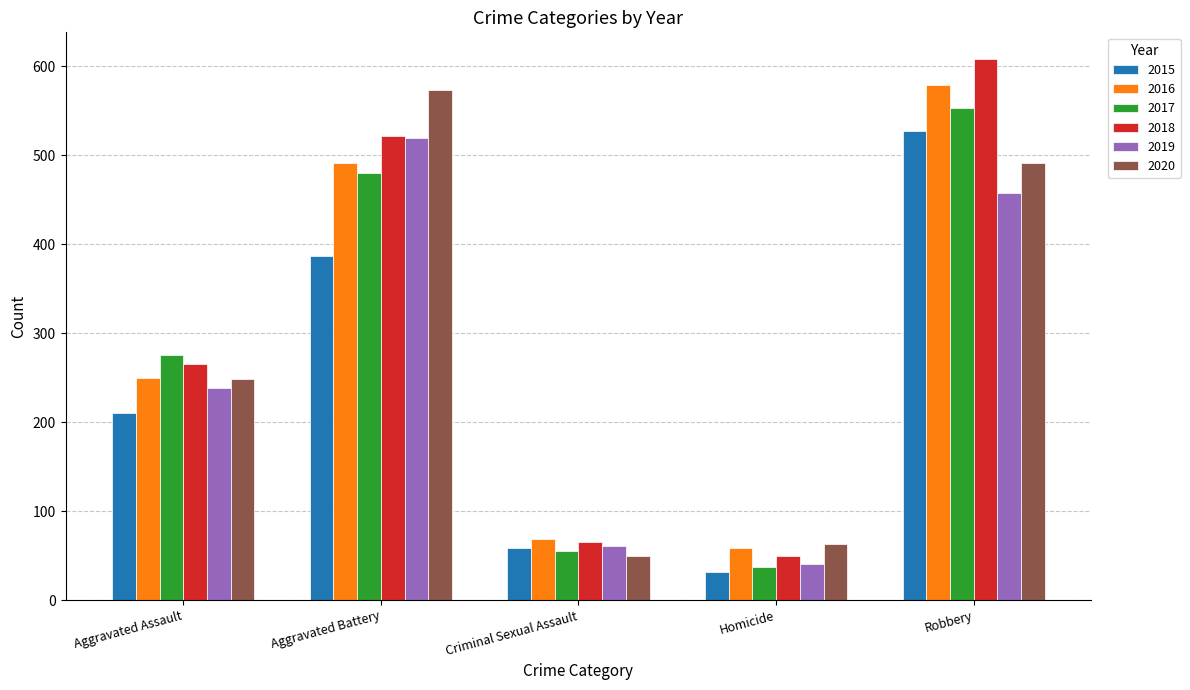

At which label is 2019 closest to 280?

Aggravated Assault